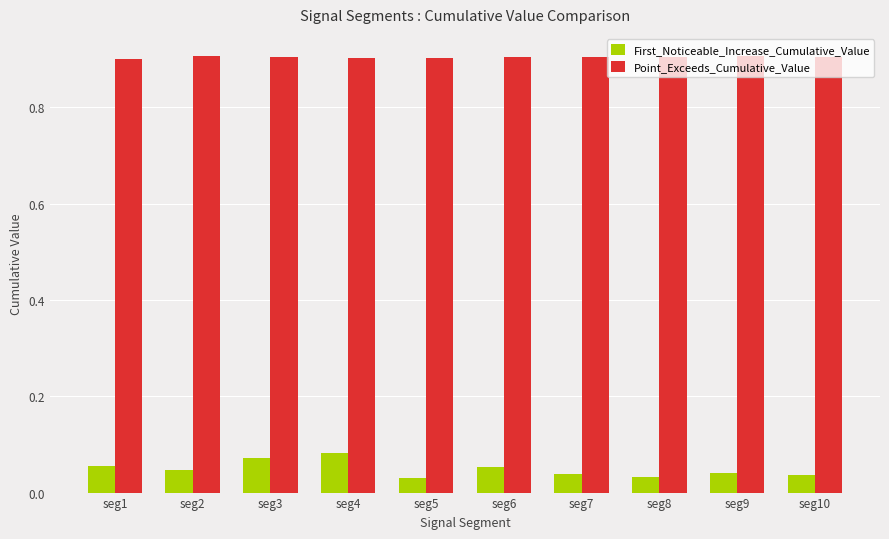

What is the minimum value for Point_Exceeds_Cumulative_Value?

0.9